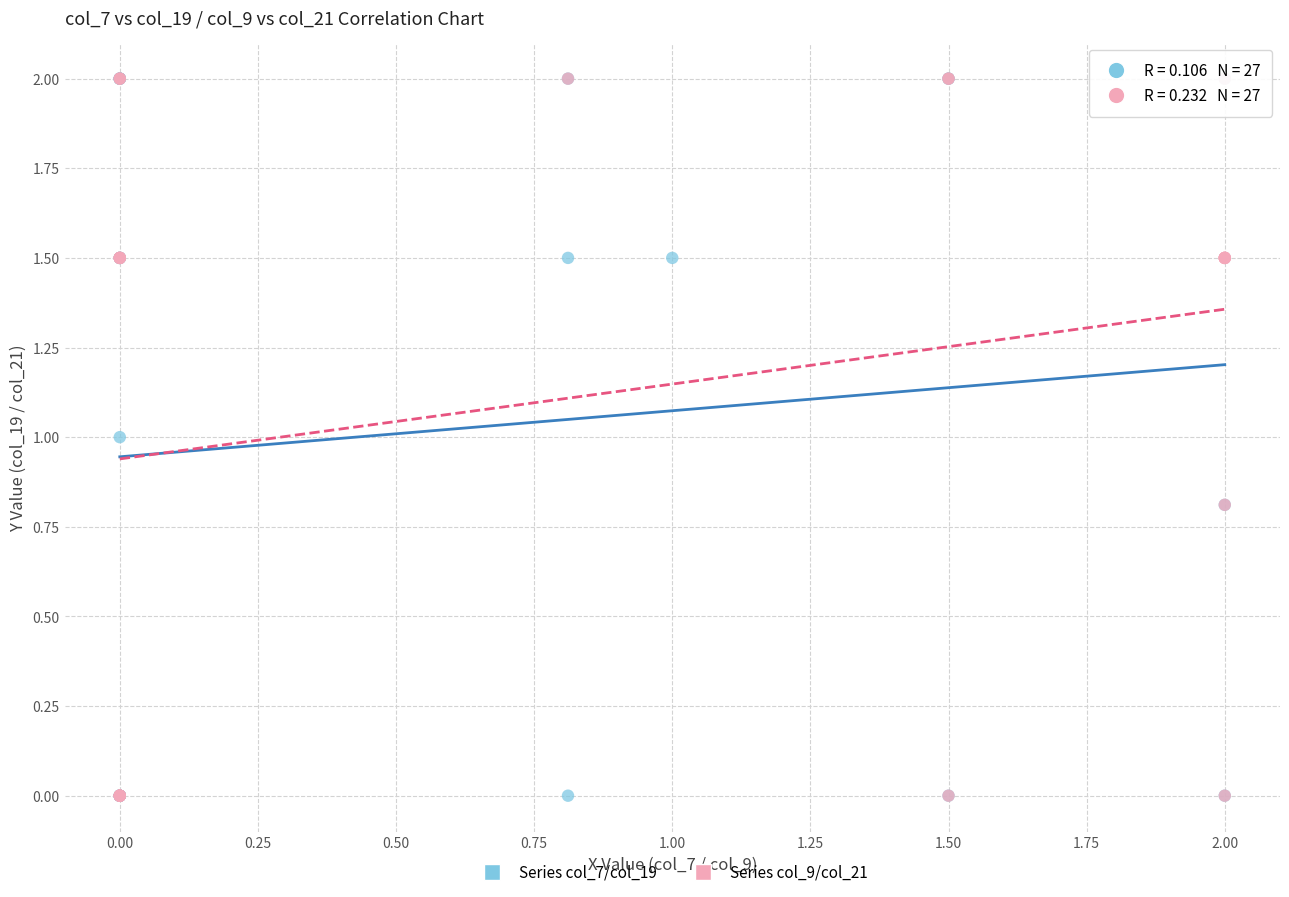

What are all the series names shown in the legend?

Series col_7/col_19, Series col_9/col_21